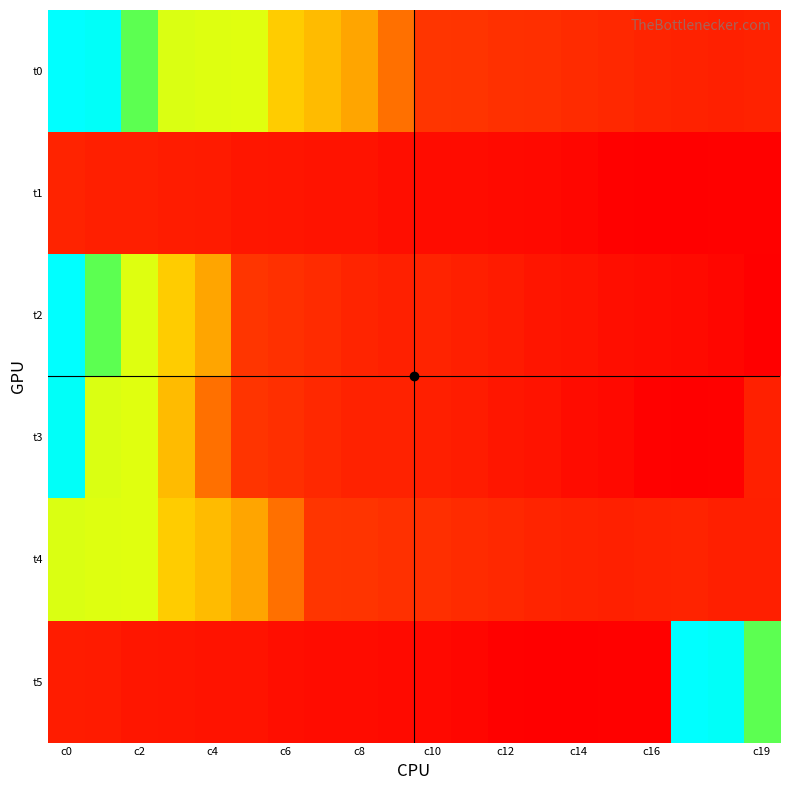

What is the smallest value displayed?

1.1